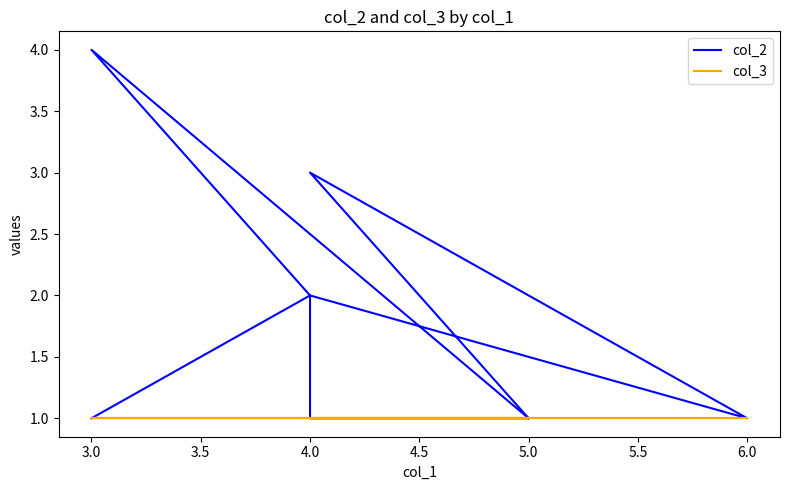

Reading left to right, transcribe all the data shown in this chart.

col_2: 1	2	2	2	1	3	1	1	2	4	1
col_3: 1	1	1	1	1	1	1	1	1	1	1